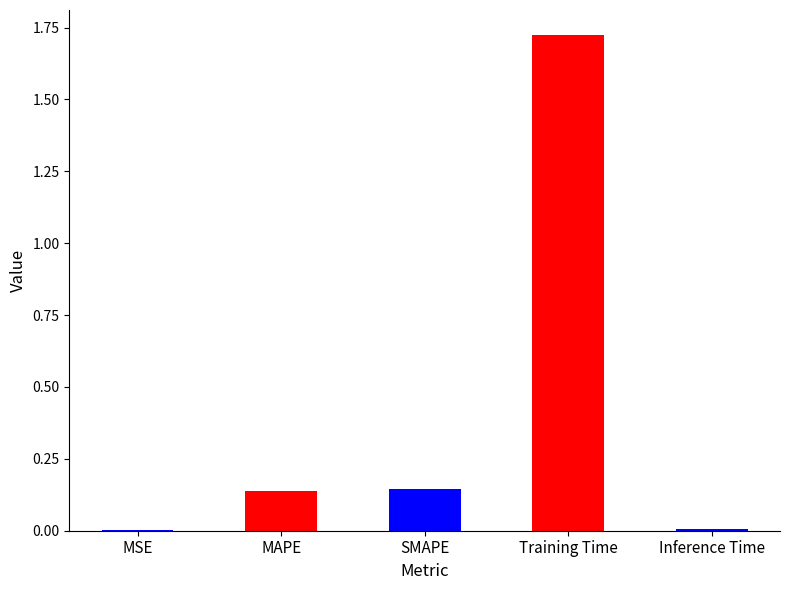

Which has a higher value, SMAPE or Inference Time?

SMAPE